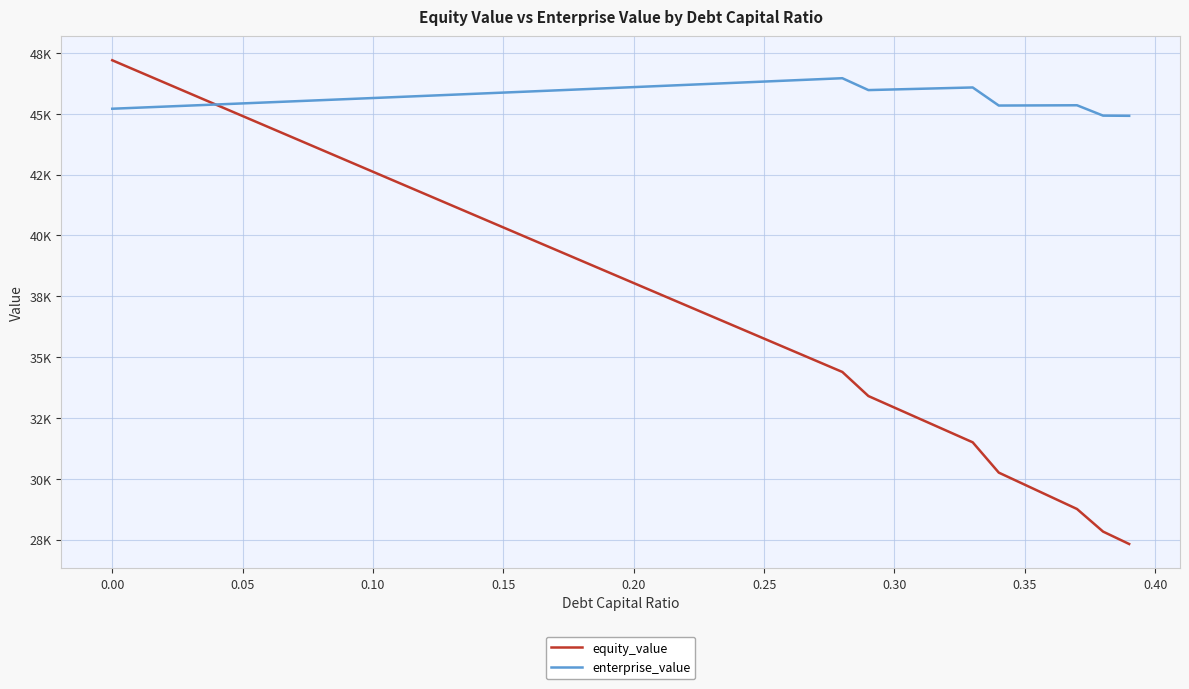

What is the value of the equity_value point at the 16th from the left?

40330.6